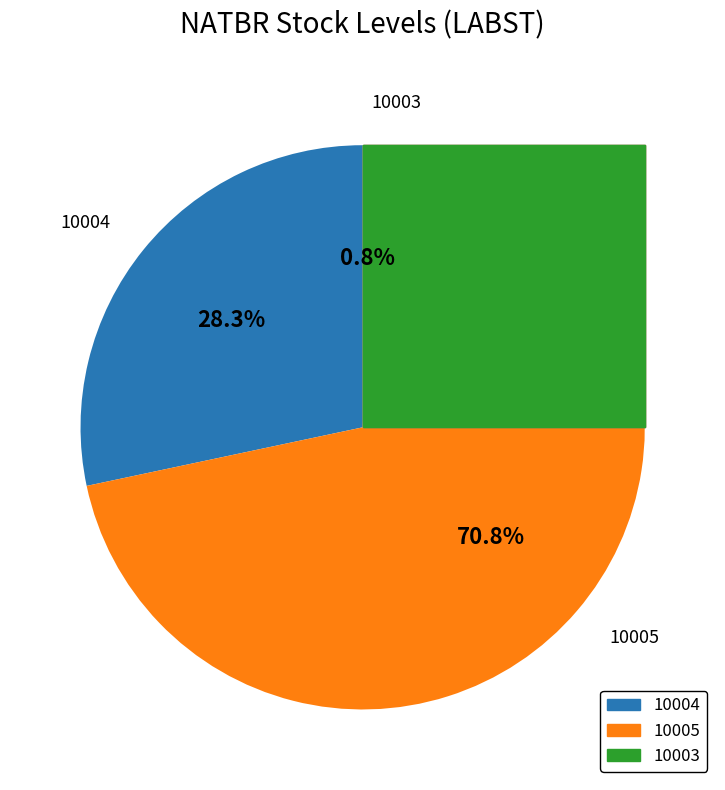

What percentage is the 10005 slice, to the nearest percent?

71%